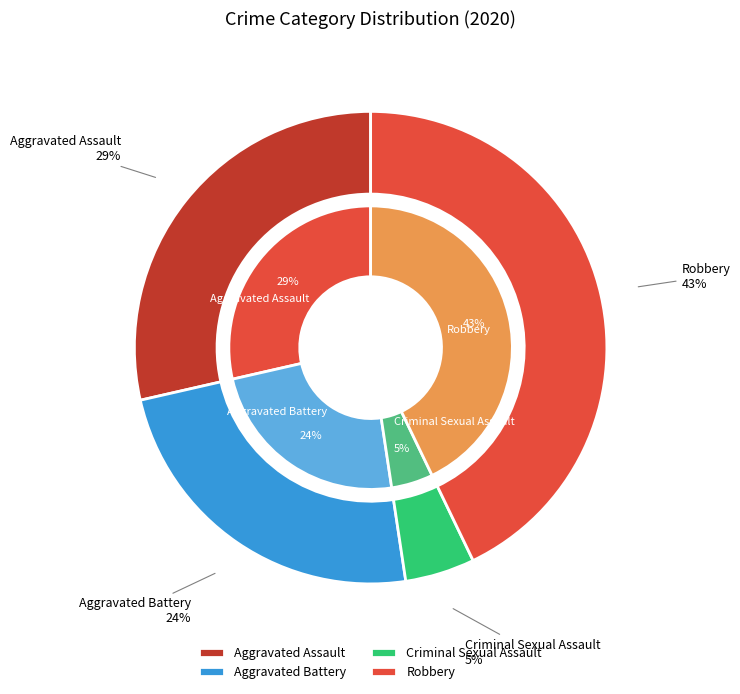

Does any single category account for the majority?

No